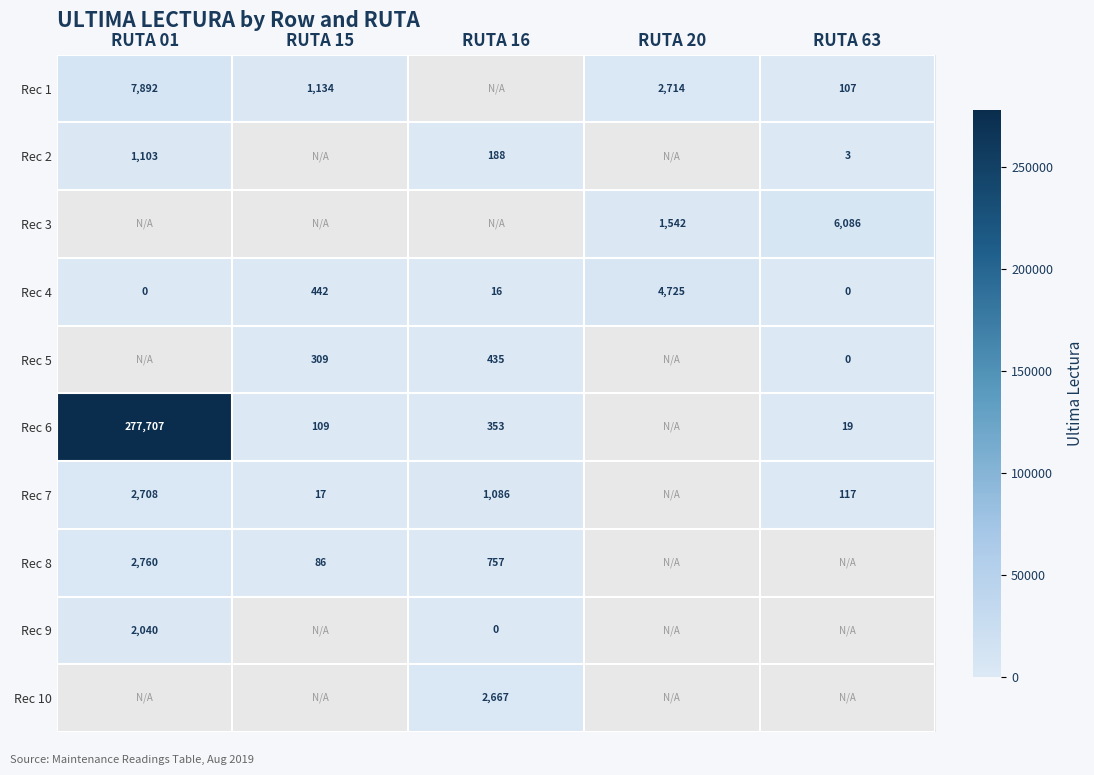

The Rec 9 series shows 2040 at RUTA 01. True or false?

True